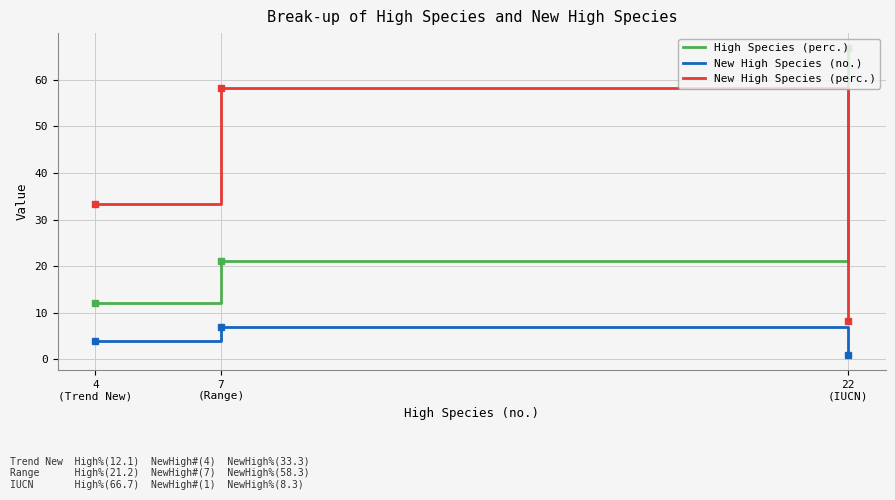

Rank the series by their maximum value, from lowest to highest.

New High Species (no.), New High Species (perc.), High Species (perc.)